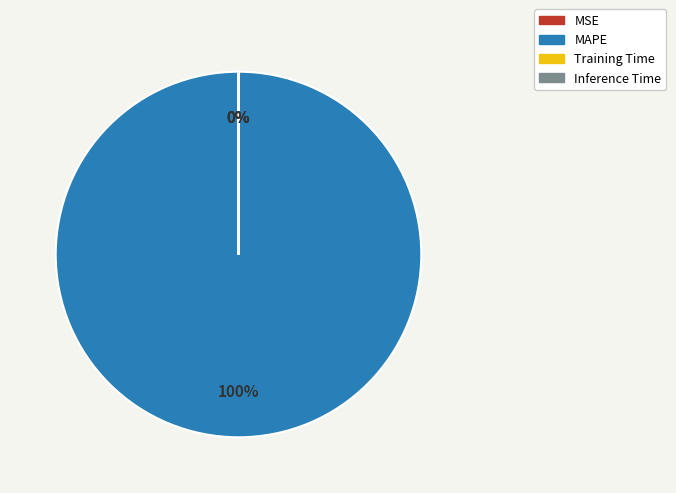

Does MAPE represent more than half of the total?

Yes